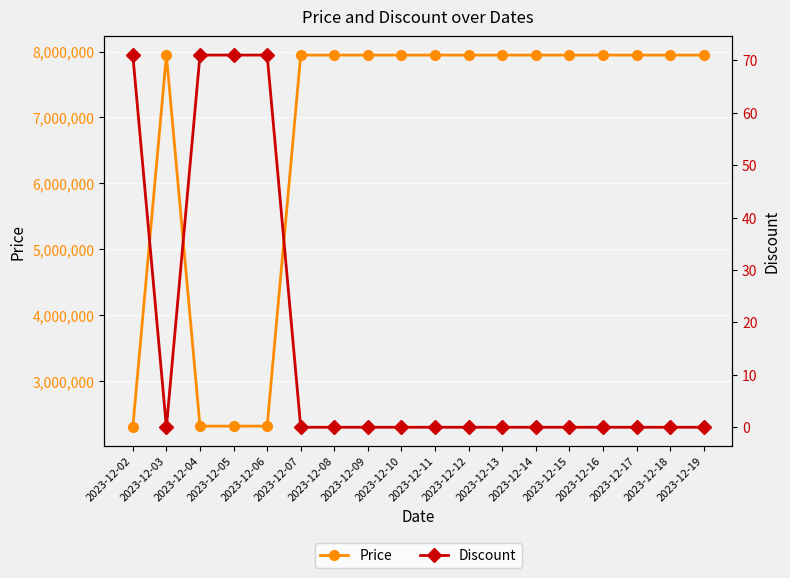

Rank the categories by Price value from highest to lowest.

2023-12-03, 2023-12-07, 2023-12-08, 2023-12-09, 2023-12-10, 2023-12-11, 2023-12-12, 2023-12-13, 2023-12-14, 2023-12-15, 2023-12-16, 2023-12-17, 2023-12-18, 2023-12-19, 2023-12-04, 2023-12-05, 2023-12-06, 2023-12-02